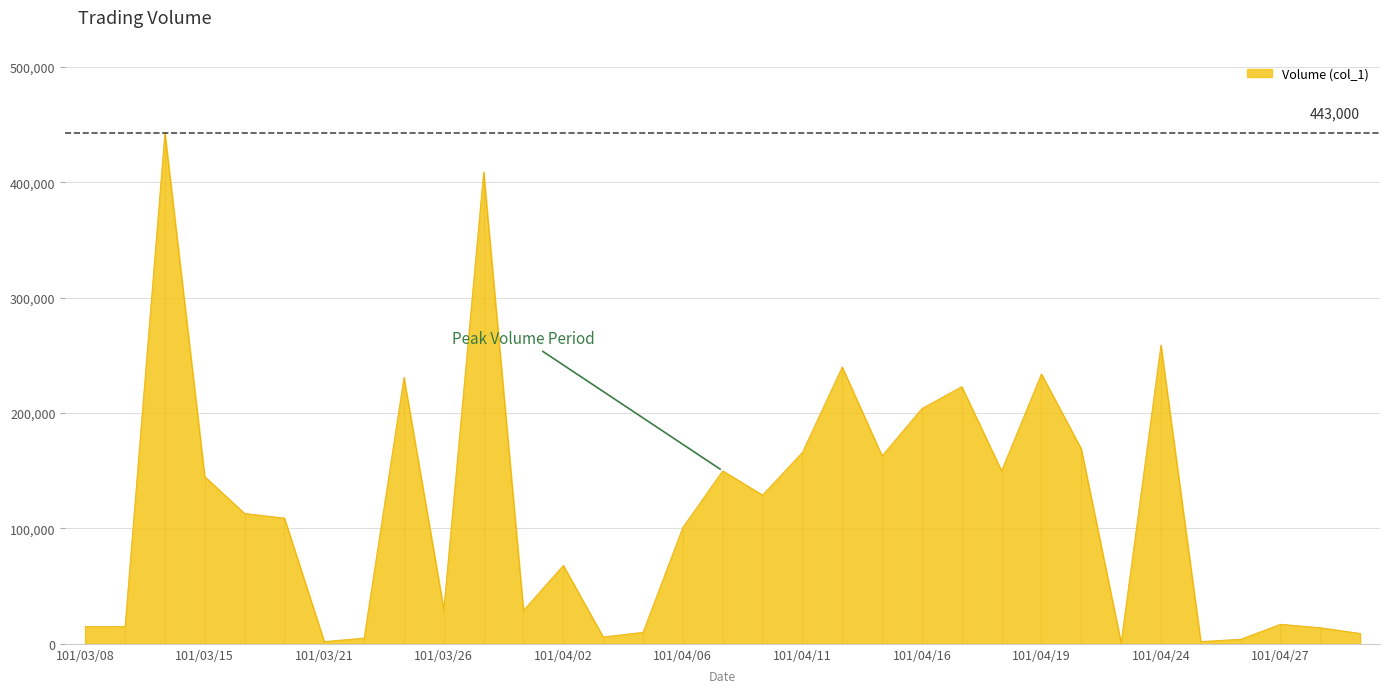

What is the average value?

117121